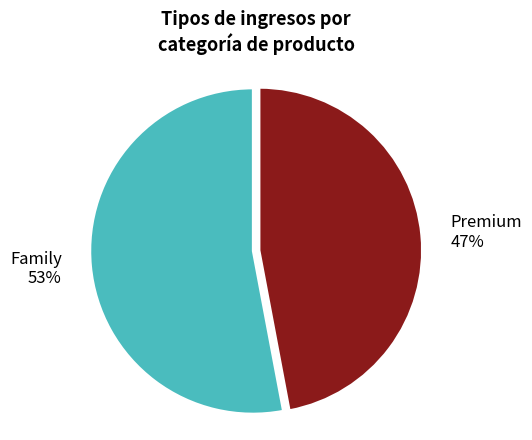

How many segments does this pie chart have?

2